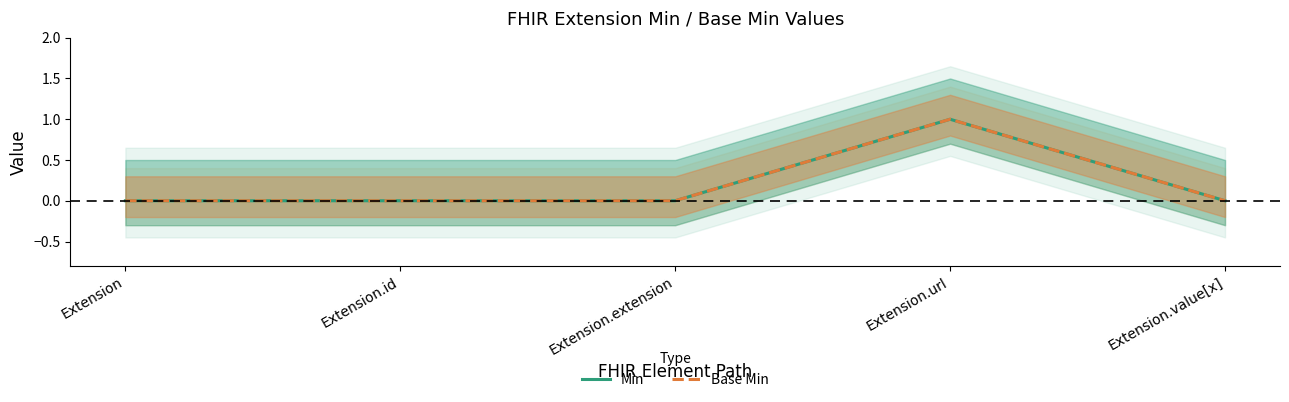

What is the sum of the Base Min values at Extension and Extension.url?

1